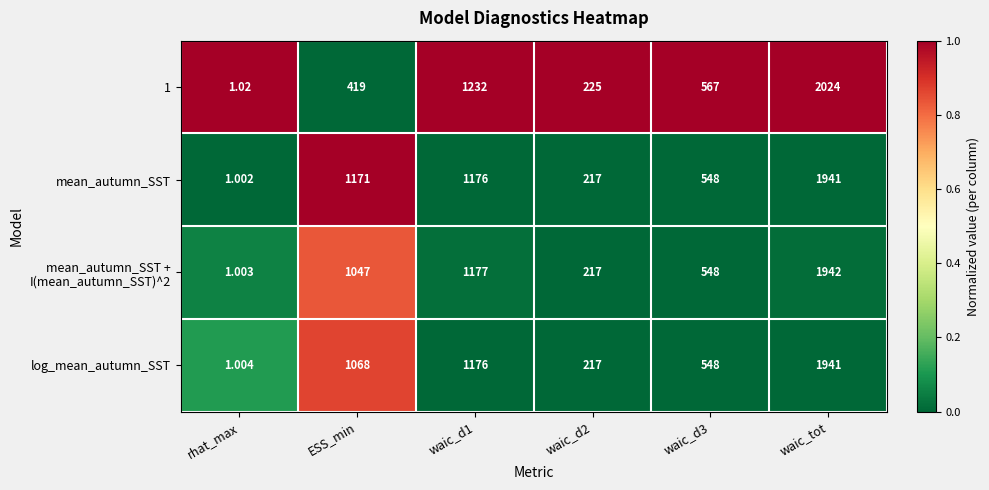

At which label is mean_autumn_SST closest to 971?

ESS_min